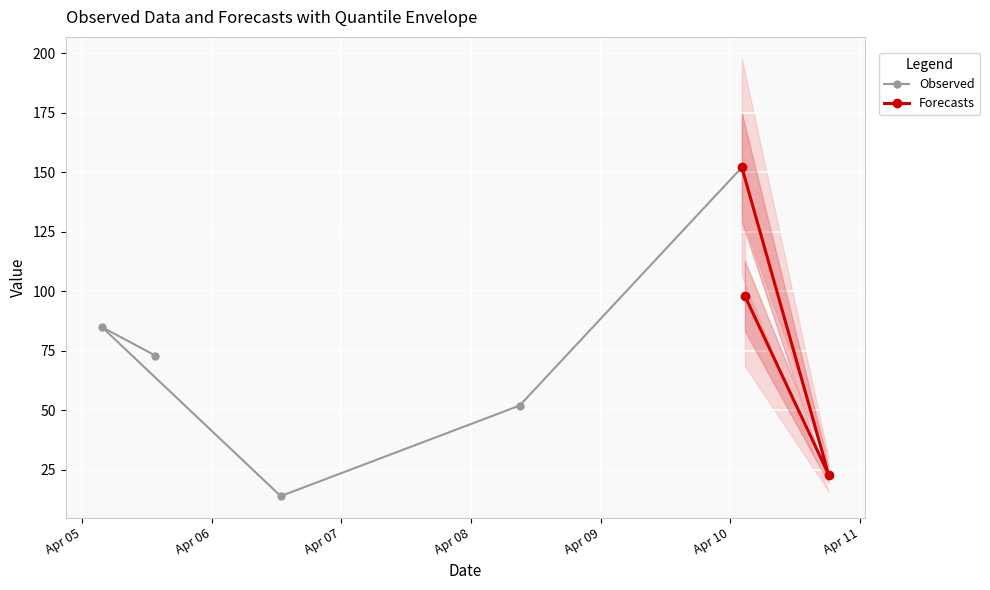

What position from the left is 2015-04-10 02:40:46?

7